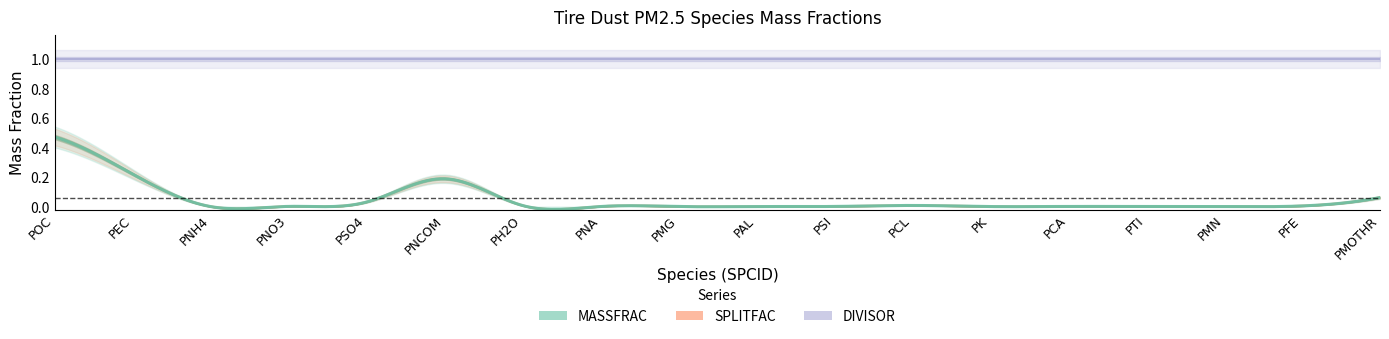

What is the label of the 9th point from the right?

PAL